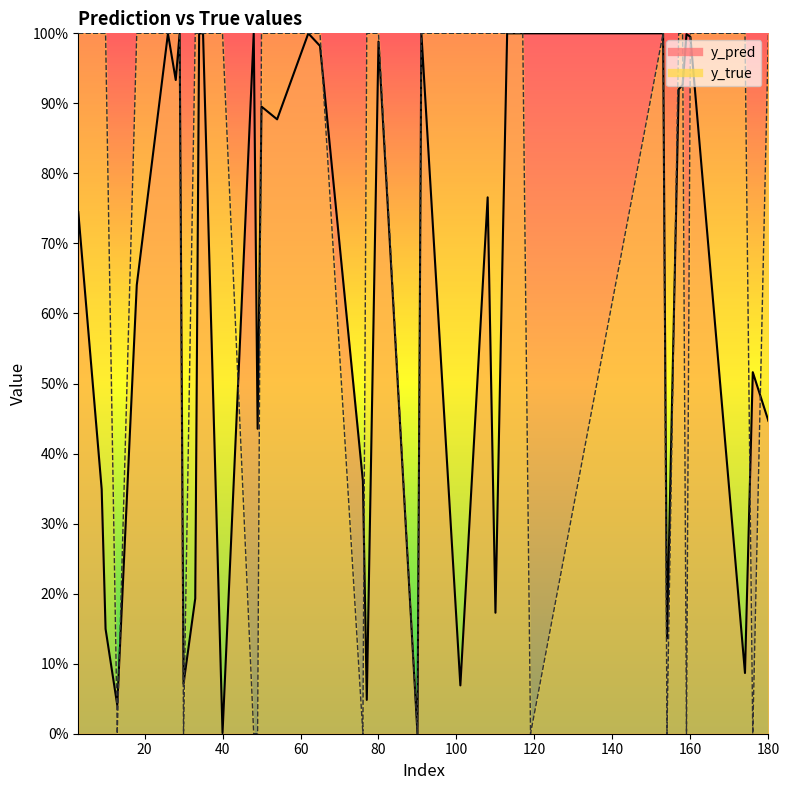

Which series changed the most between 22 and 29?

y_pred